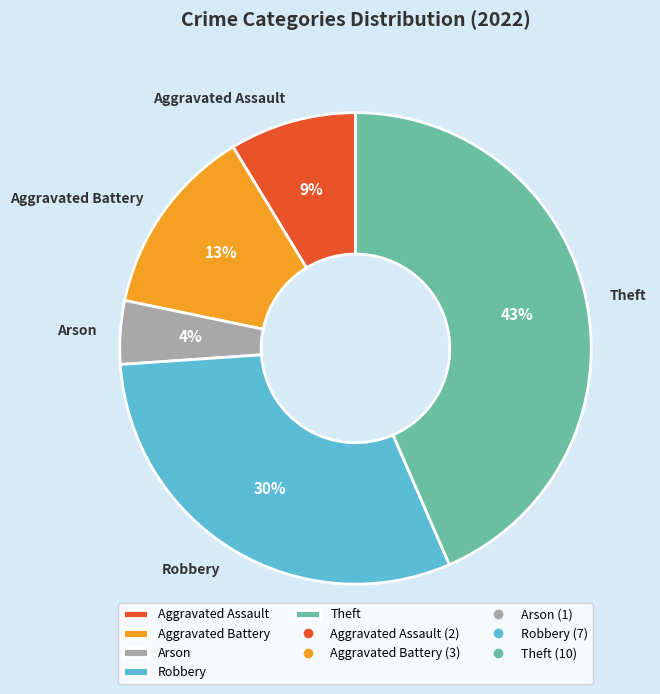

To the nearest percent, what is the difference between the largest and smallest slice percentages?

39%